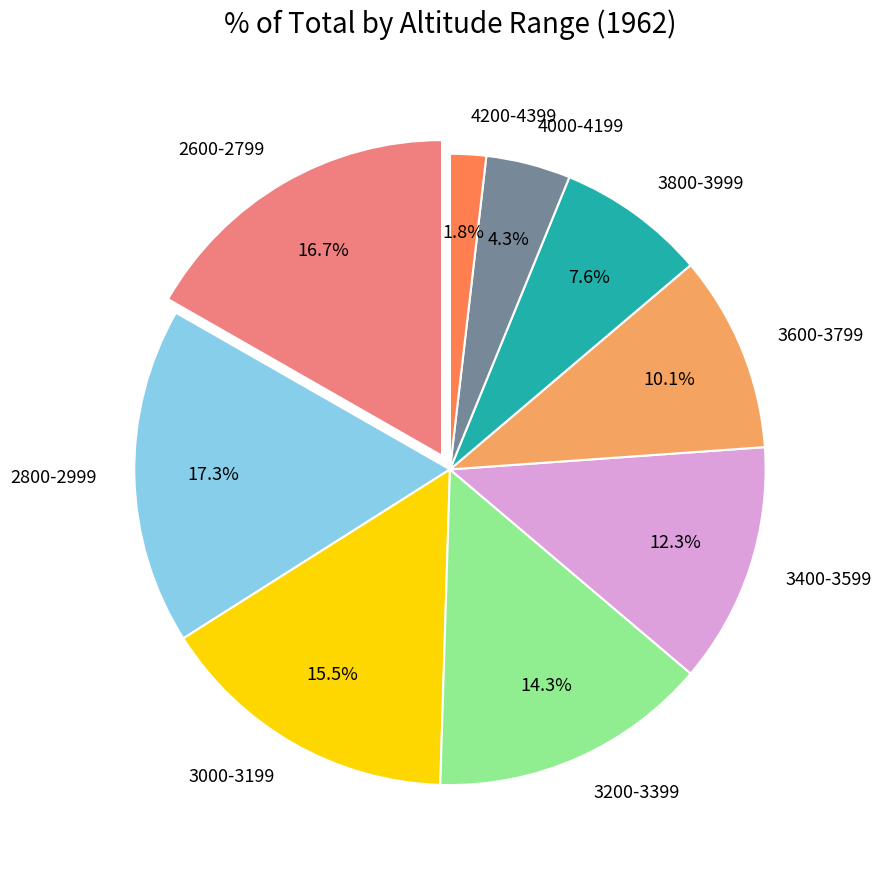

How many segments does this pie chart have?

9